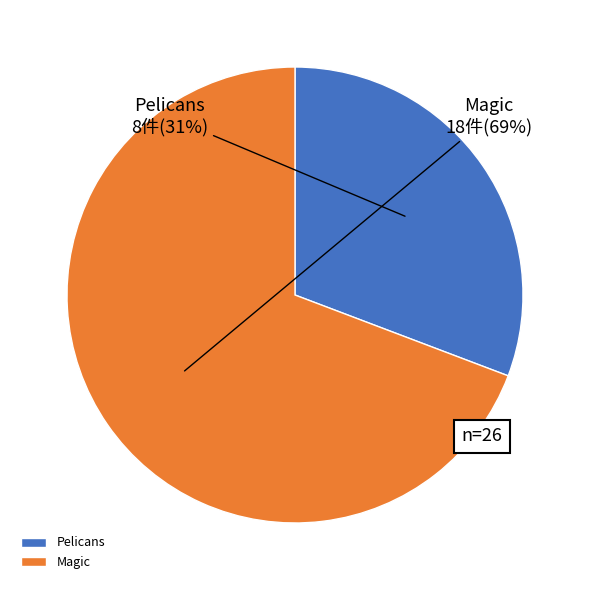

Does any single category account for the majority?

Yes